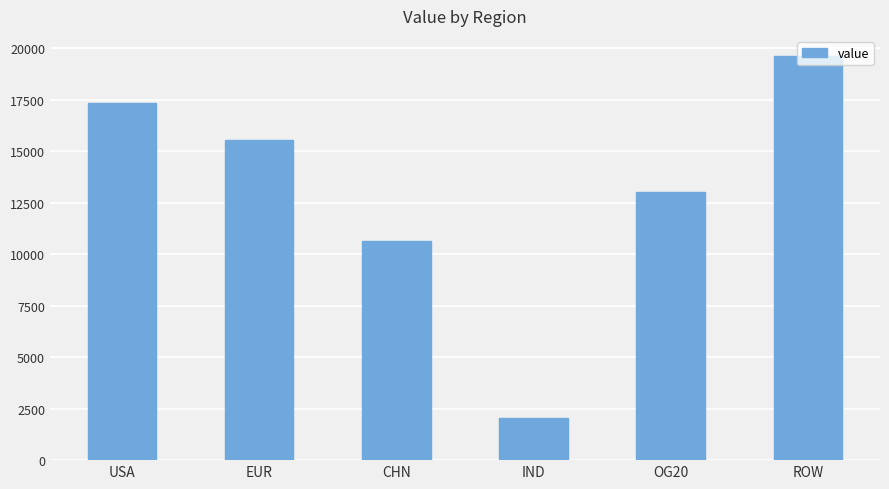

Reading left to right, transcribe all the data shown in this chart.

USA=17358.2	EUR=15542.0	CHN=10650.1	IND=2039.9	OG20=13033.1	ROW=19614.8